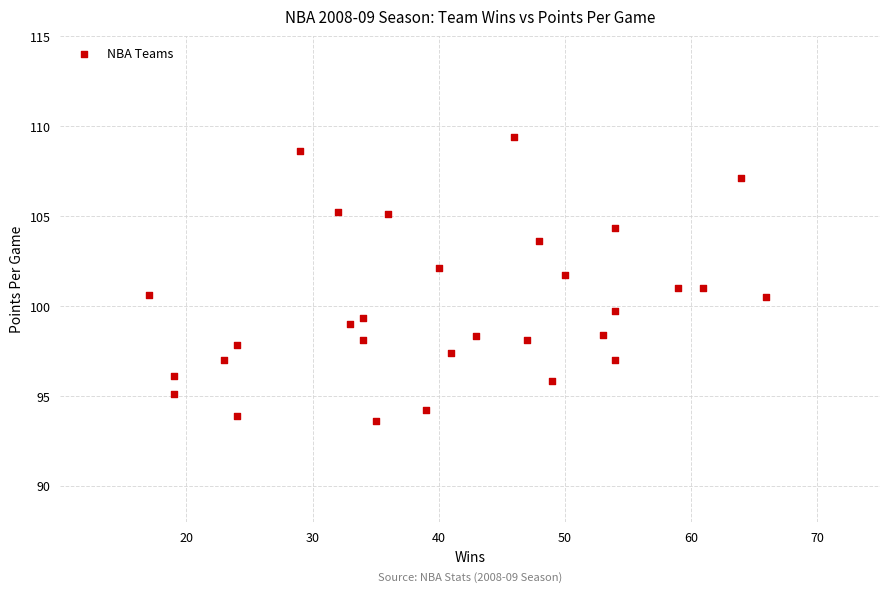

What is the range of X values (max minus min)?

49.0